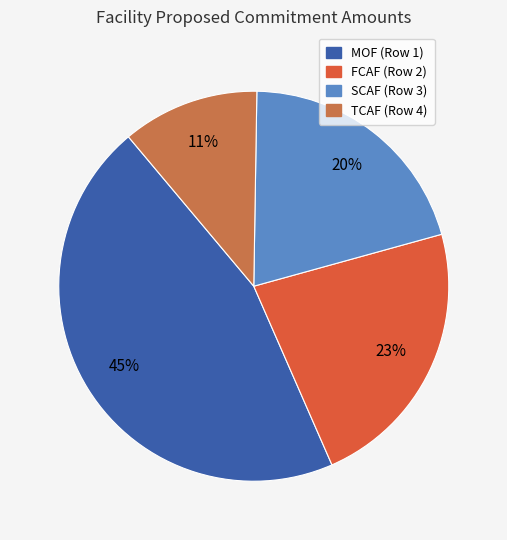

Between SCAF (Row 3) and MOF (Row 1), which is larger?

MOF (Row 1)